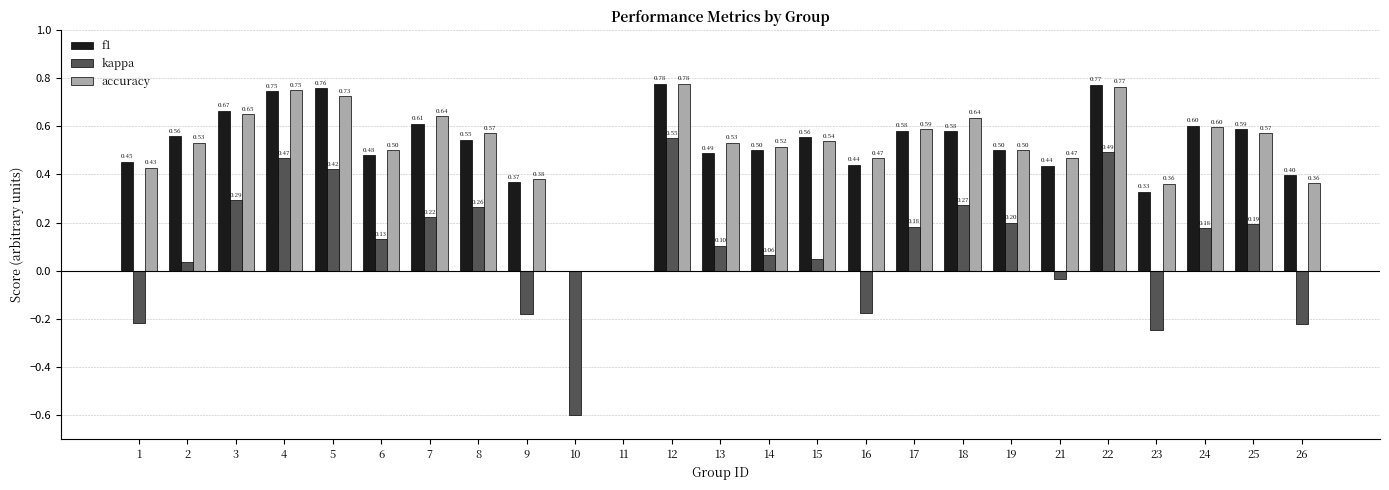

Which series has the largest total across all categories?

accuracy